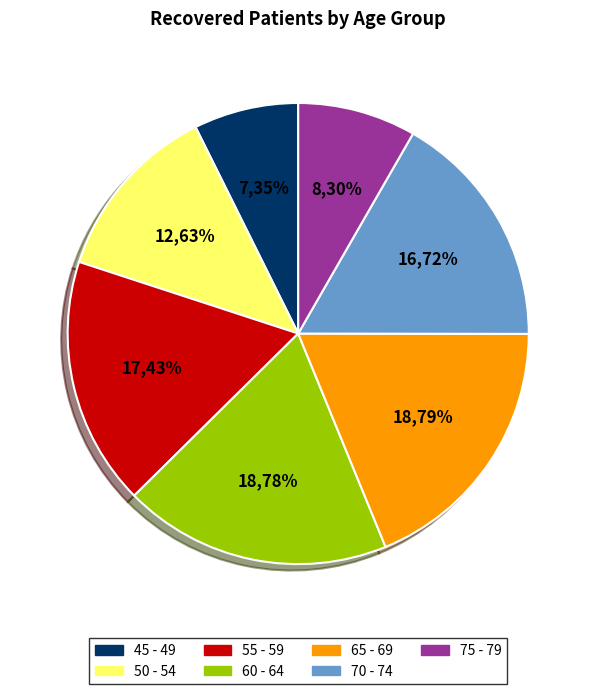

To the nearest percent, what is the combined percentage of 65 - 69 and 55 - 59?

36%